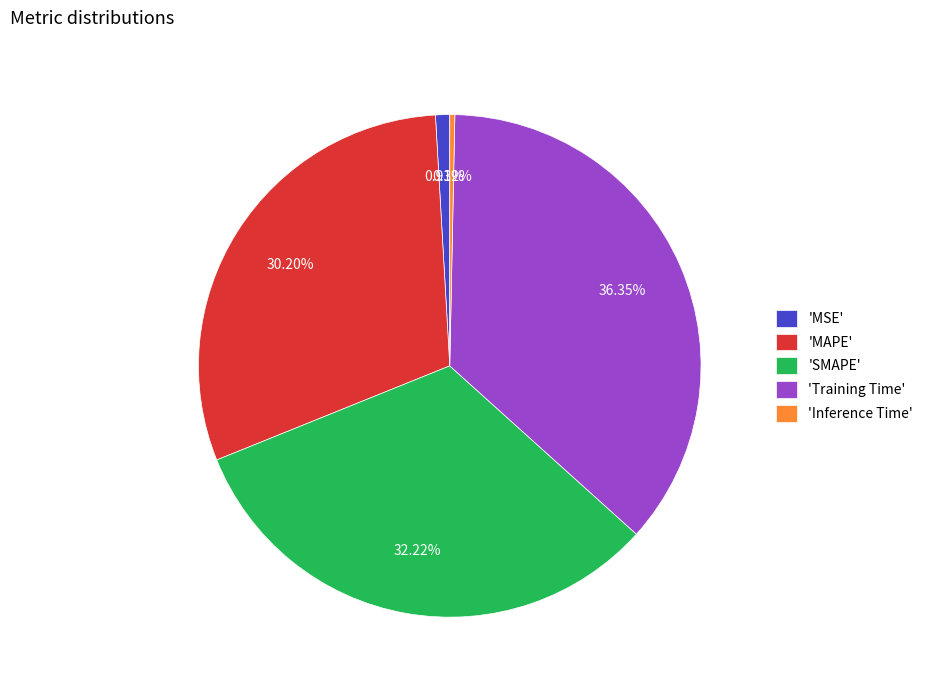

Is the sum of 'MSE' and 'SMAPE' greater than half?

No